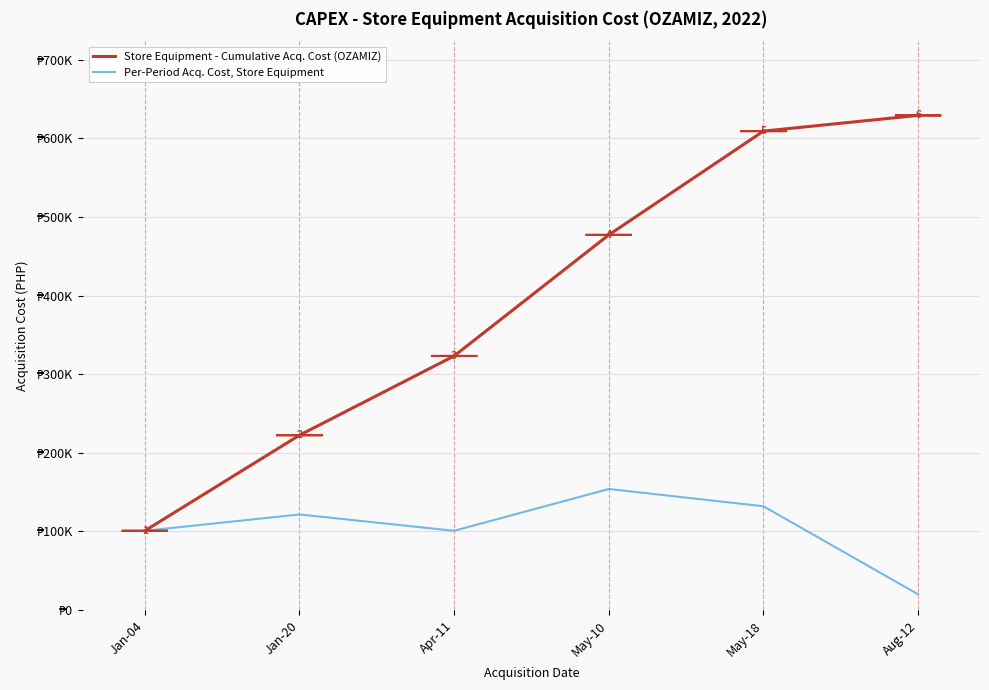

Reading right to left, transcribe all the data shown in this chart.

Store Equipment - Cumulative Acq. Cost (OZAMIZ): 629200	609200	477200	323200	222400	100800
Per-Period Acq. Cost, Store Equipment: 20000	132000	154000	100800	121600	100800